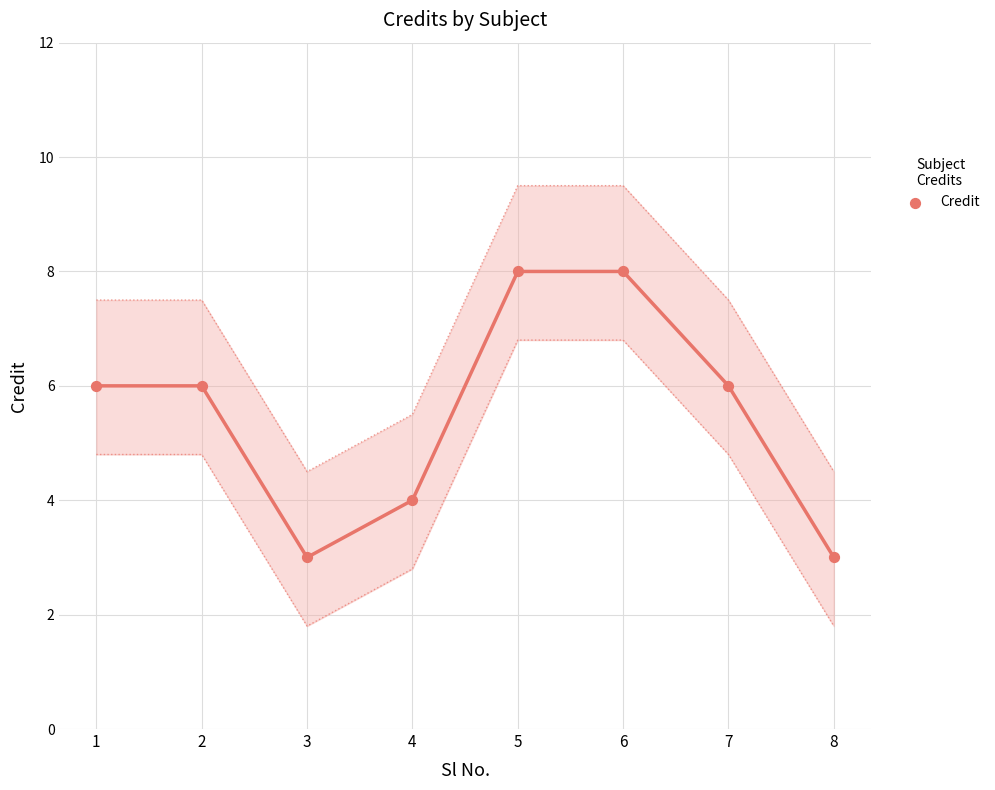

Which has a higher value, 5 or 2?

5